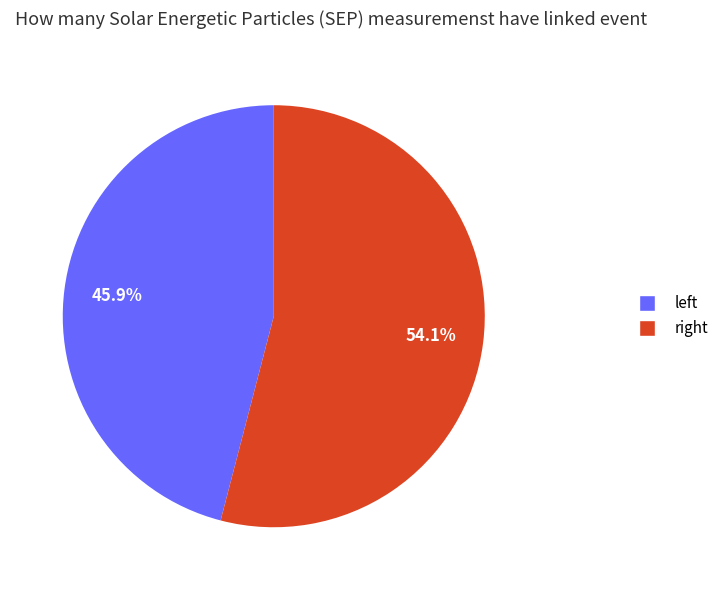

What is the smallest slice in the pie chart?

left